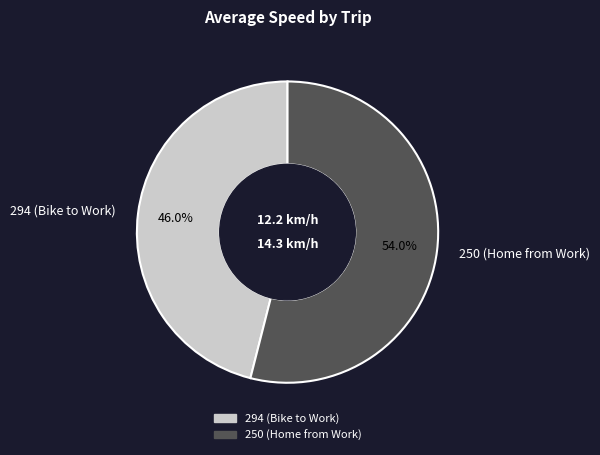

Which slice represents more than half of the pie?

250 (Home from Work)